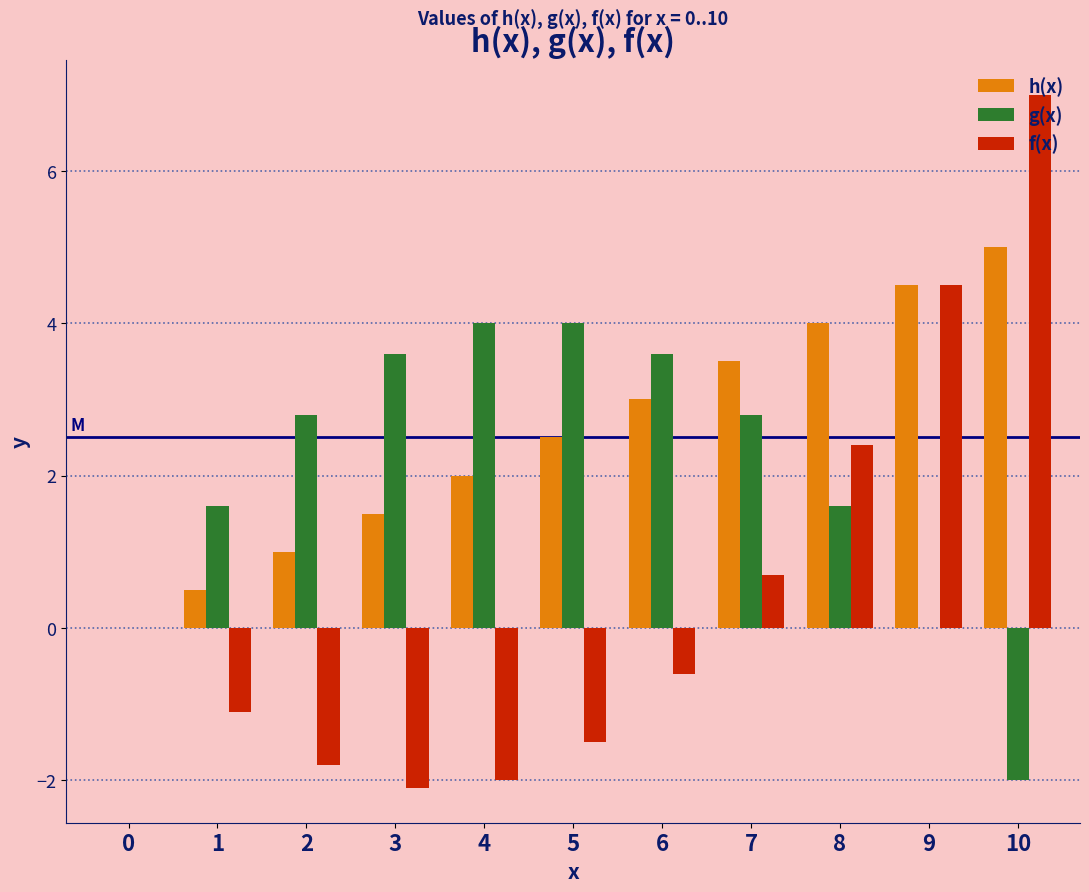

Which series changed the most between 2 and 10?

f(x)